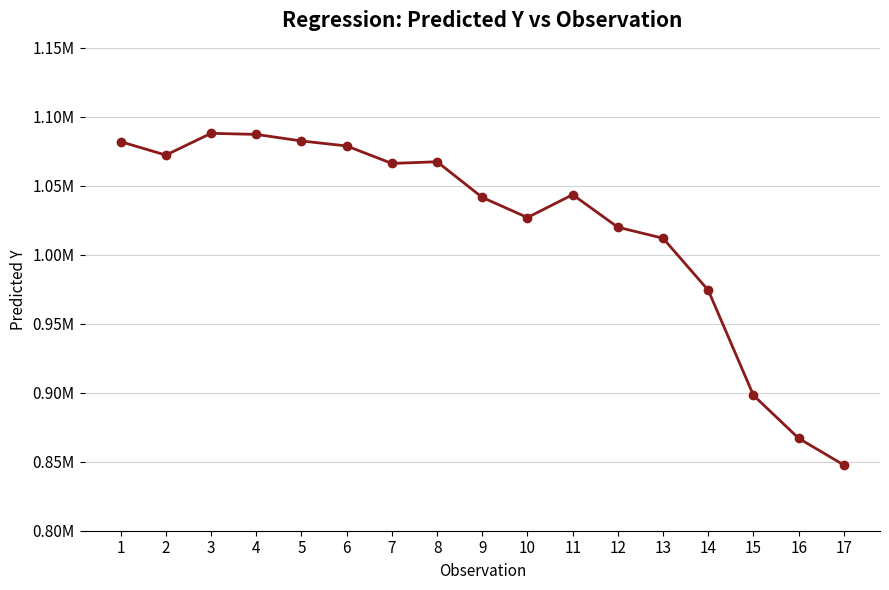

What is the value of the 15th point from the left?

898151.4